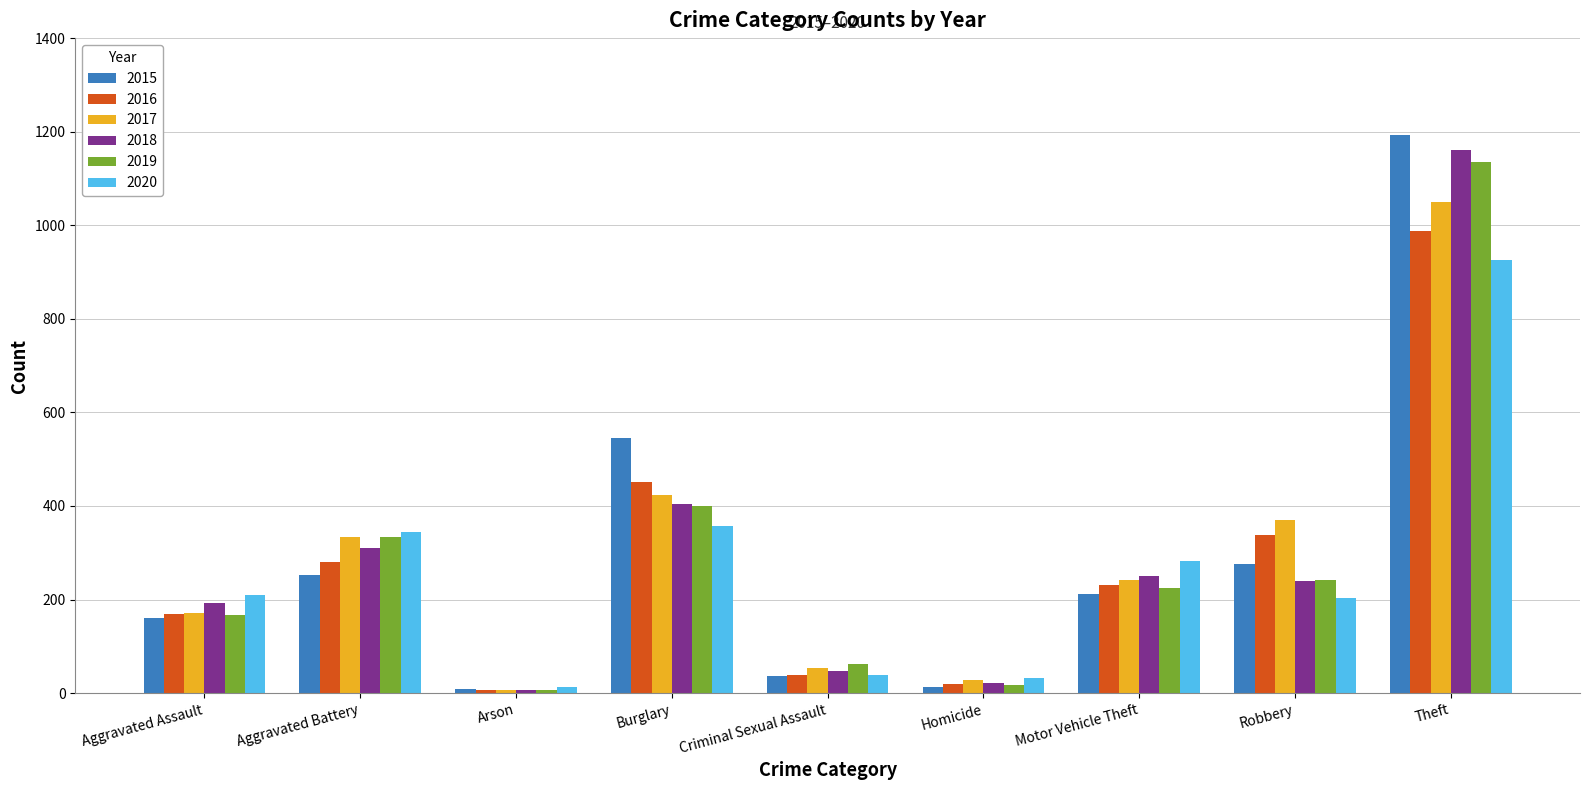

How many values in the 2020 series are below 209?

4